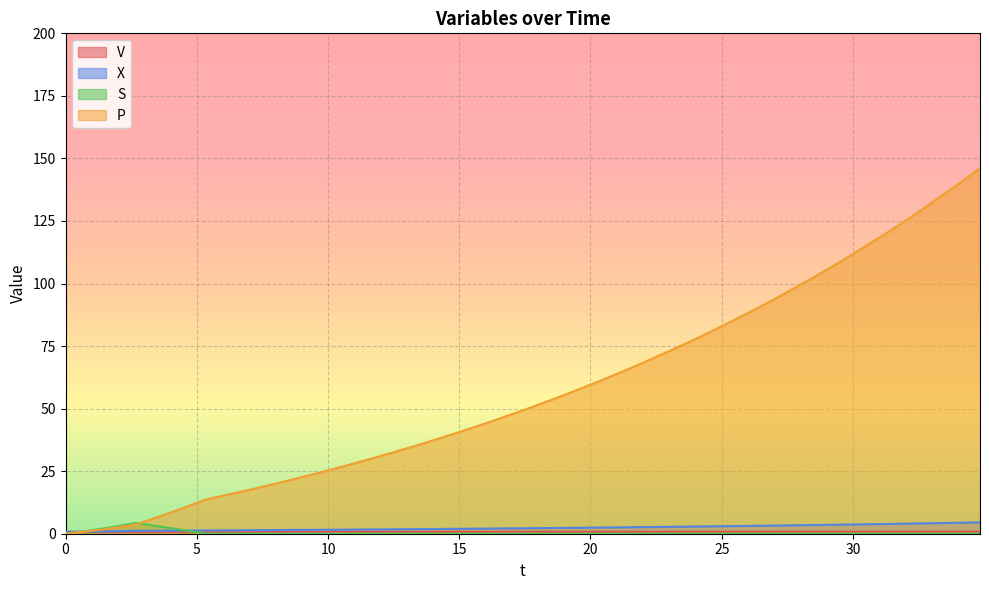

What are all the series names shown in the legend?

V, X, S, P